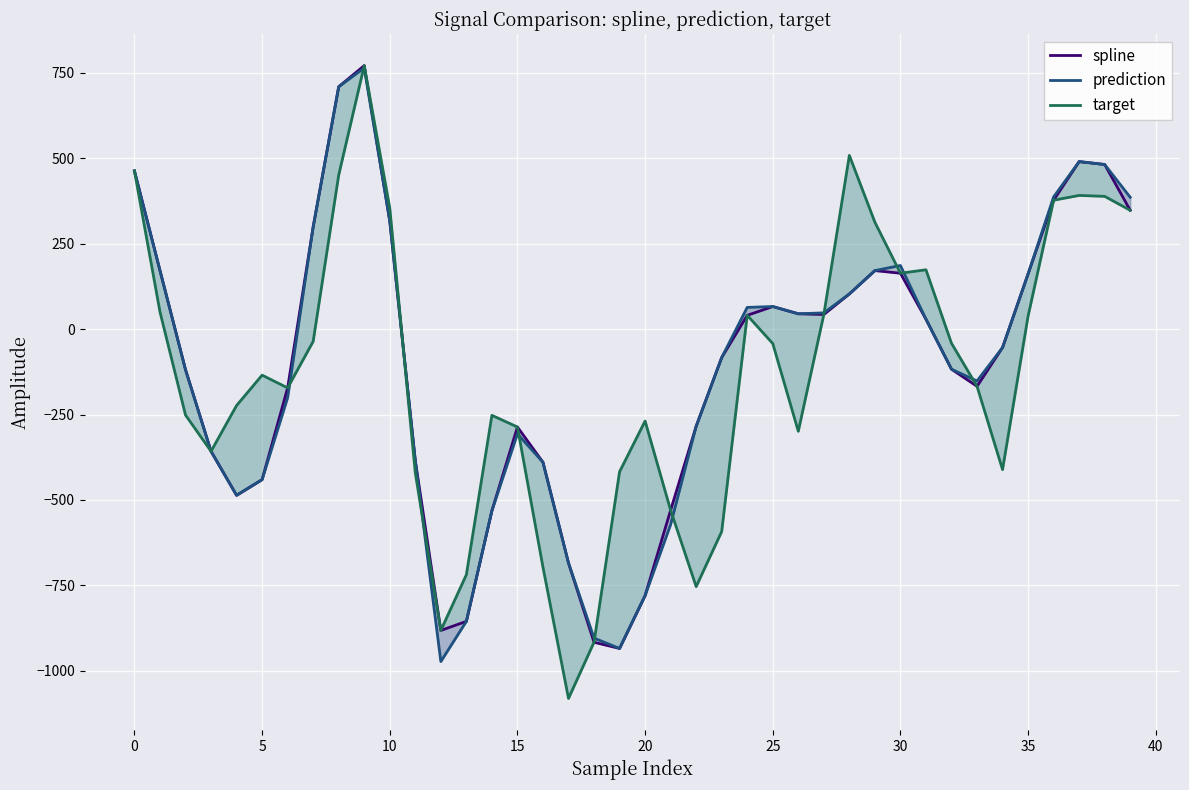

Which series ends up on top after the final intersection of target and prediction?

prediction